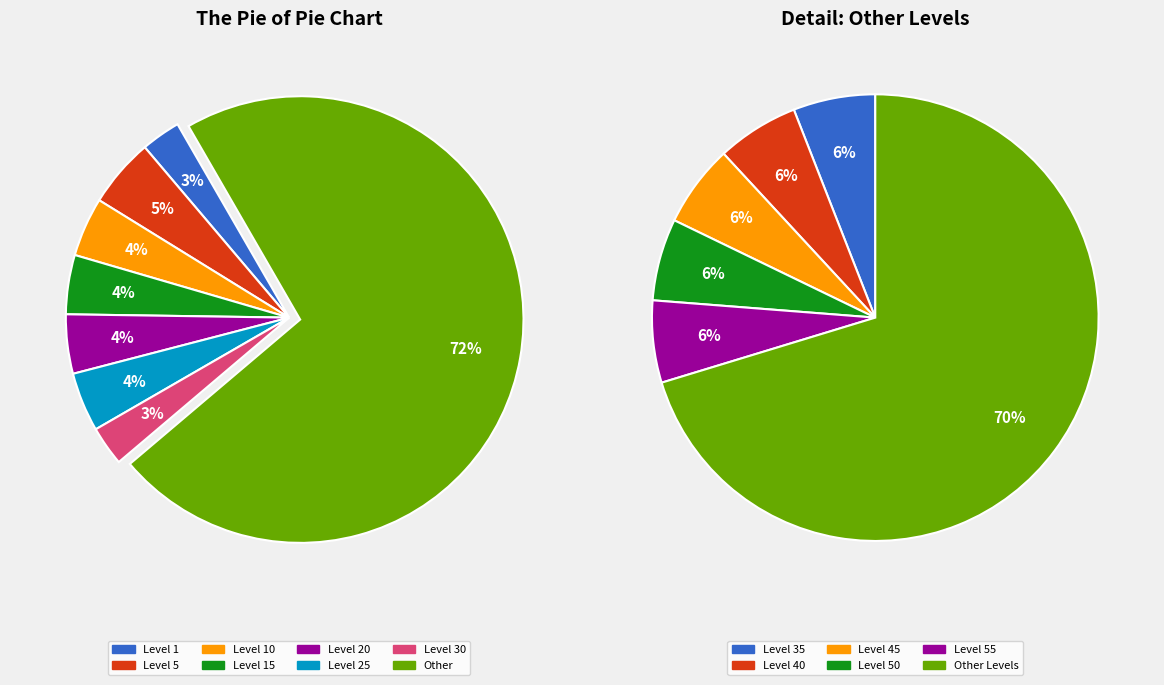

To the nearest percent, what is the difference between the largest and smallest slice percentages?

69%